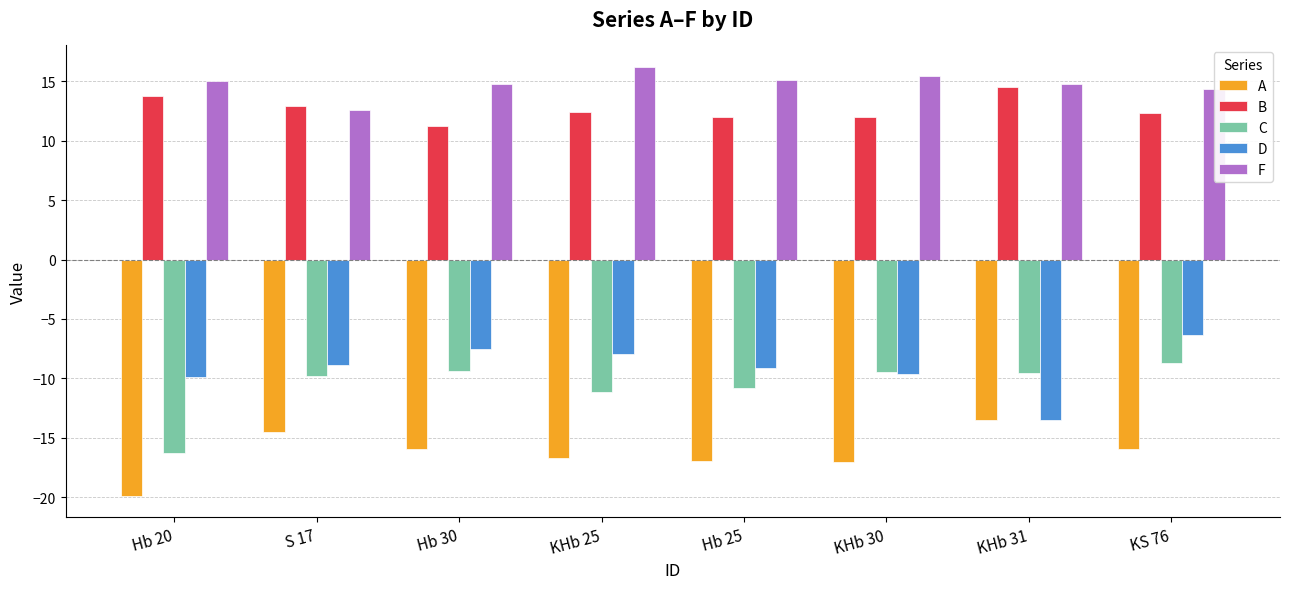

How many bars are there in each group?

5